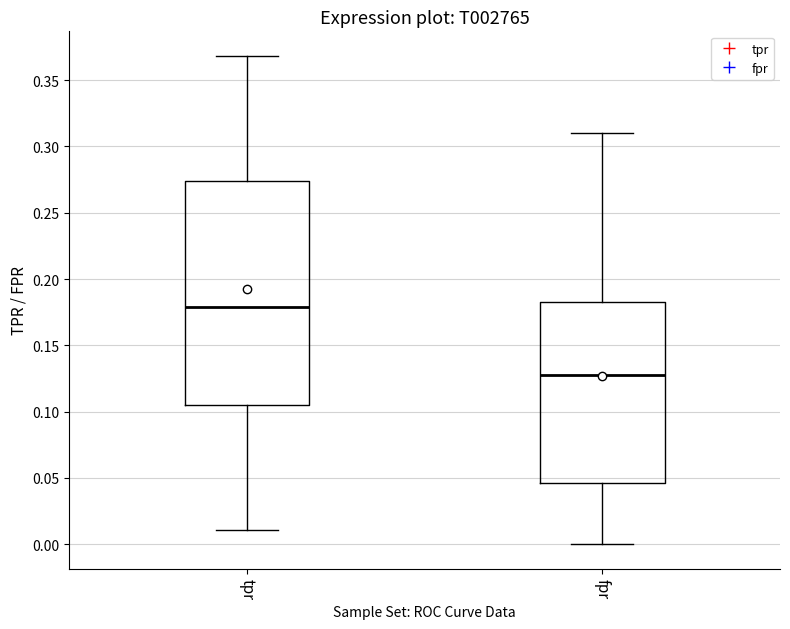

Reading left to right, transcribe this box plot: for each box, give where its median line is, the range the box spans, and where its two whiskers end, as read against the y-axis. The values are not printed on the chart, so give them approximately, as read against the axis.

tpr: median 0.180, box 0.105 to 0.275, whiskers 0.010 to 0.370
fpr: median 0.130, box 0.045 to 0.185, whiskers 0.000 to 0.310